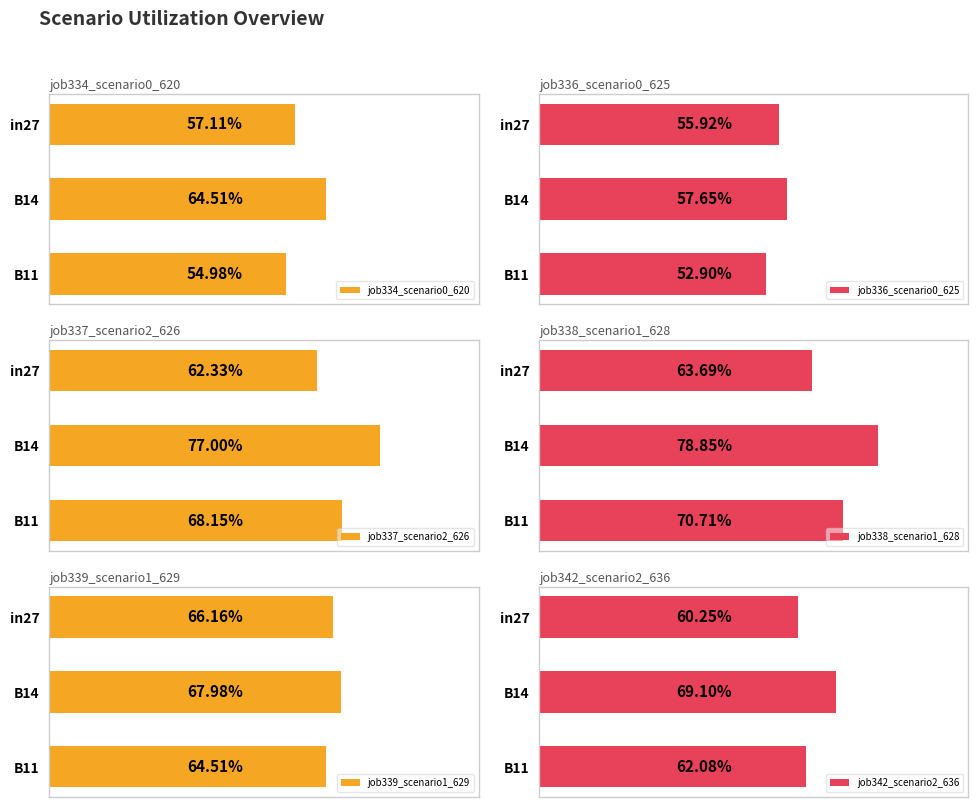

What is the average value of the job342_scenario2_636 series?

0.6